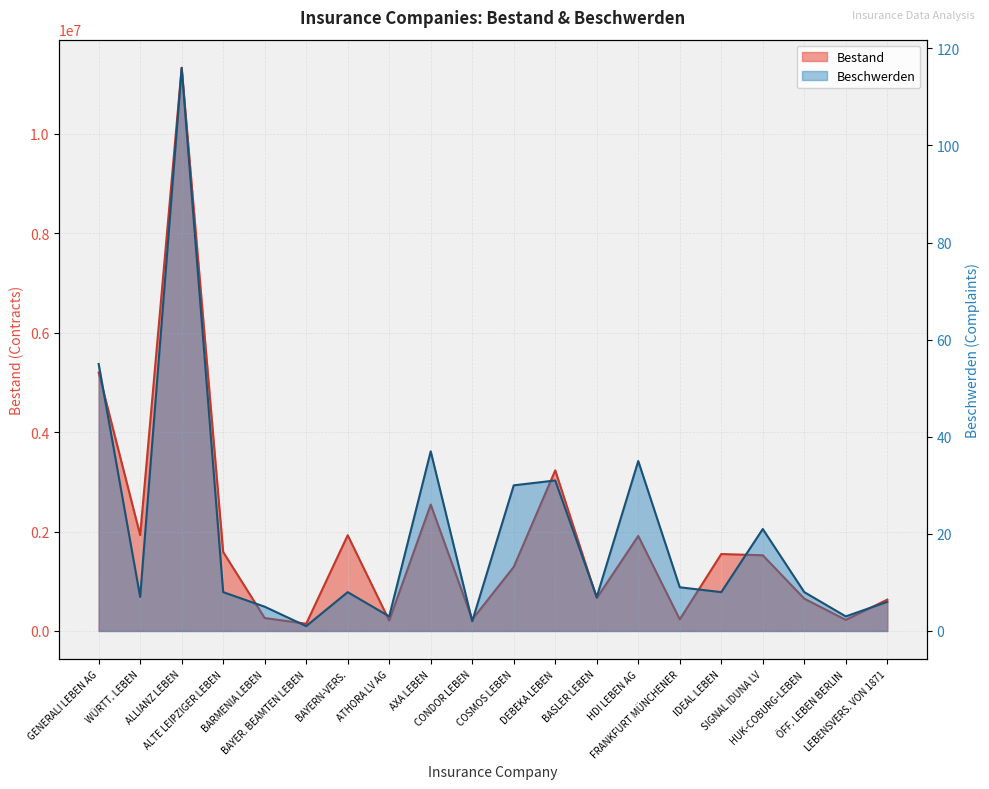

What is the value of the Beschwerden point at the 3rd from the left?

116